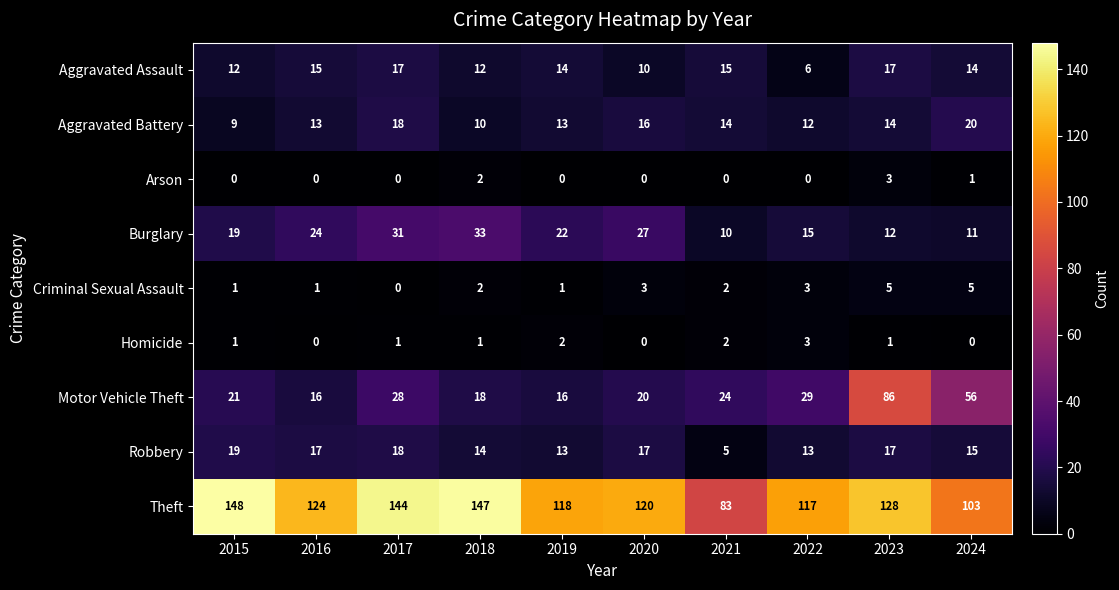

The Criminal Sexual Assault series shows 3 at 2020. True or false?

True